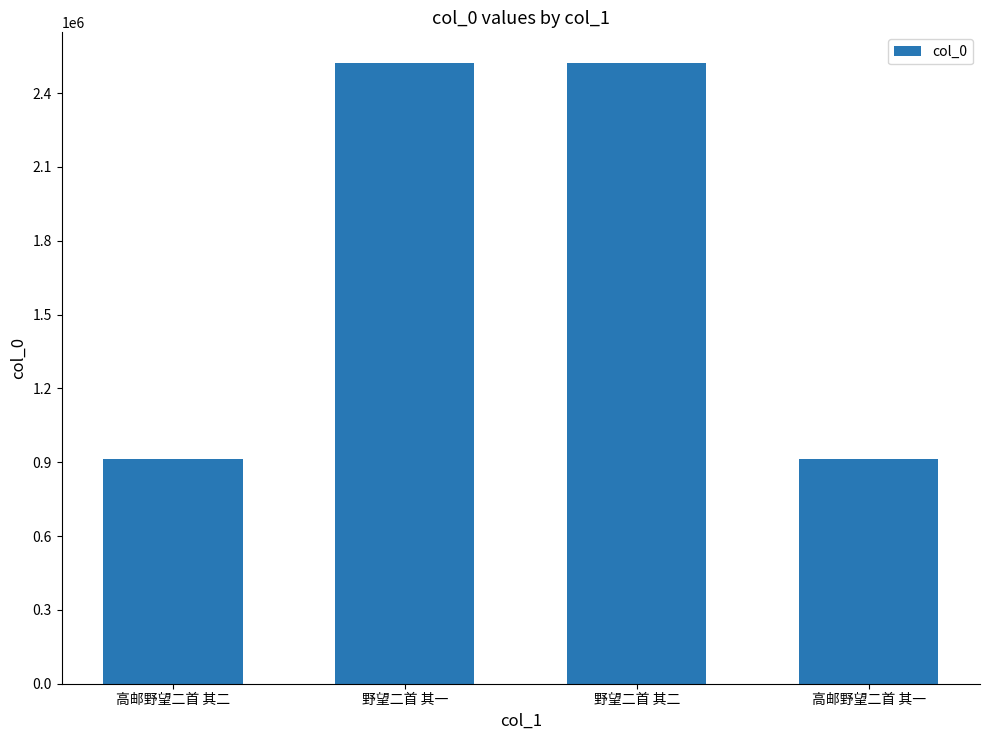

What is the minimum value shown in the chart?

913346